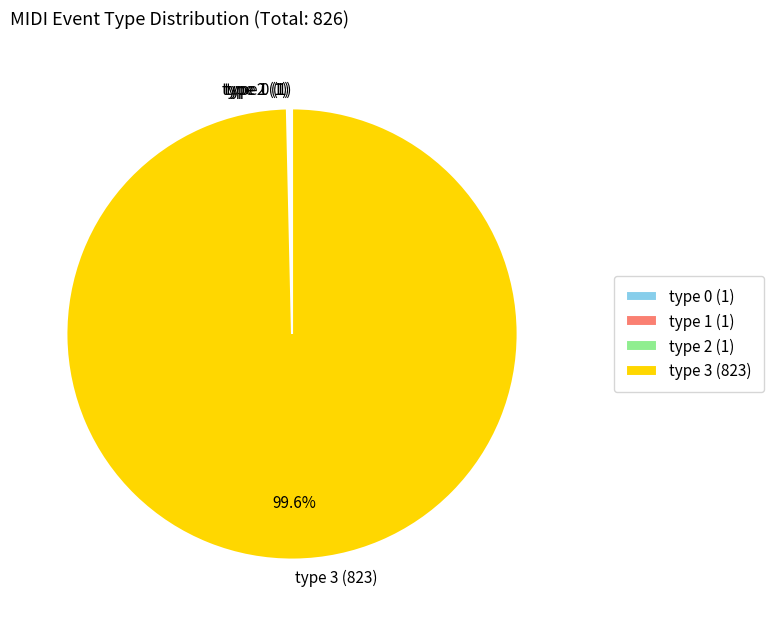

Is there any slice that represents more than half of the pie?

Yes